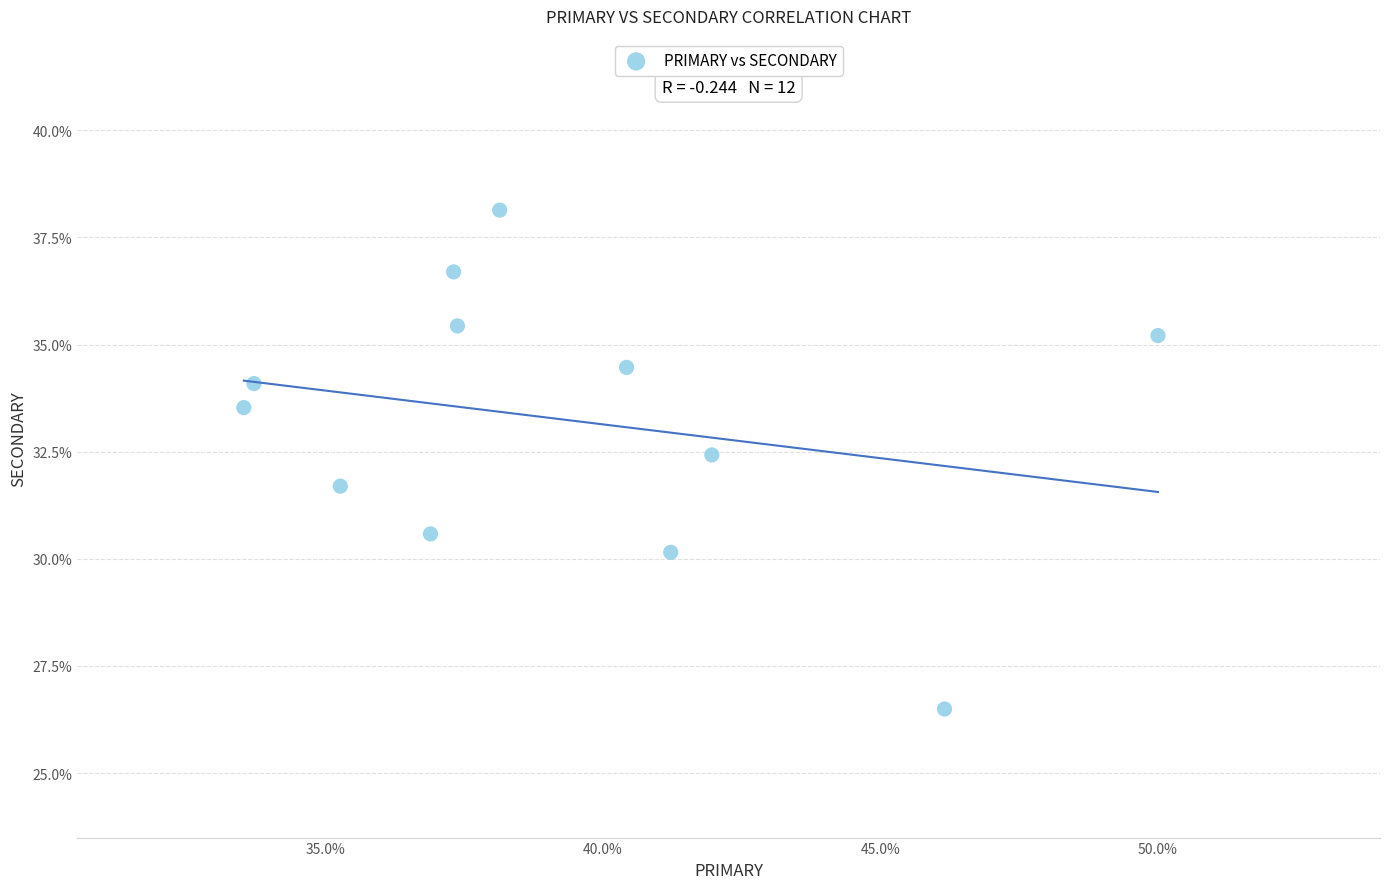

What is the average X value?

39.3